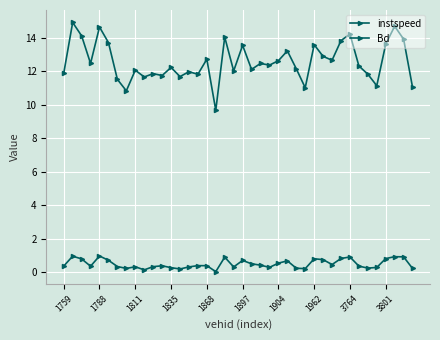

List the series in order of their overall mean, lowest first.

Bd, instspeed